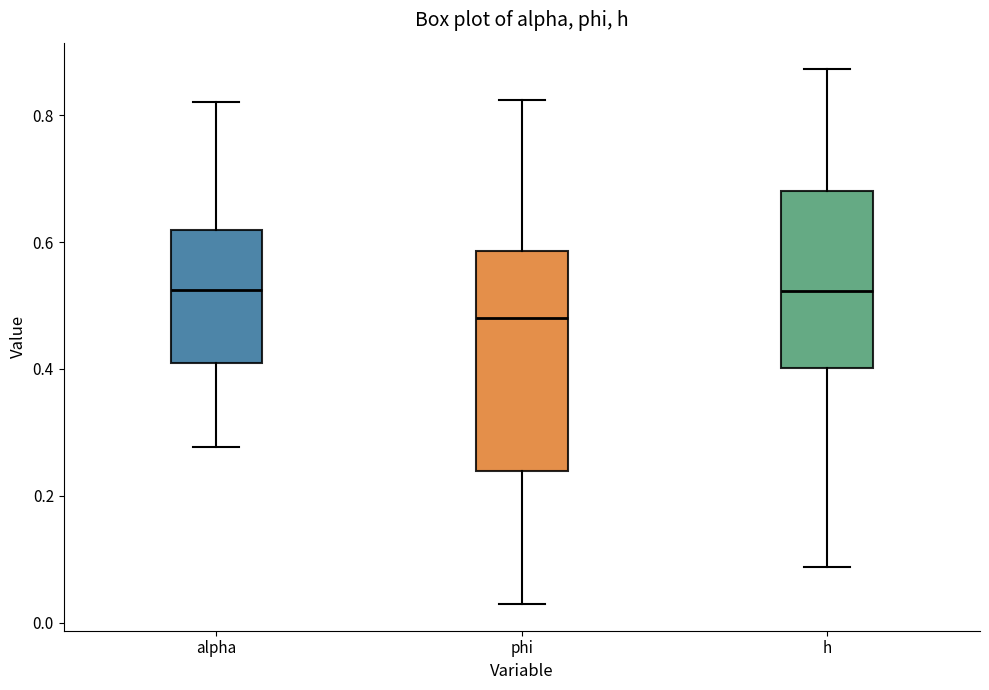

Reading left to right, transcribe this box plot: for each box, give where its median line is, the range the box spans, and where its two whiskers end, as read against the y-axis. The values are not printed on the chart, so give them approximately, as read against the axis.

alpha: median 0.52, box 0.40 to 0.62, whiskers 0.28 to 0.82
phi: median 0.48, box 0.24 to 0.58, whiskers 0.02 to 0.82
h: median 0.52, box 0.40 to 0.68, whiskers 0.08 to 0.88